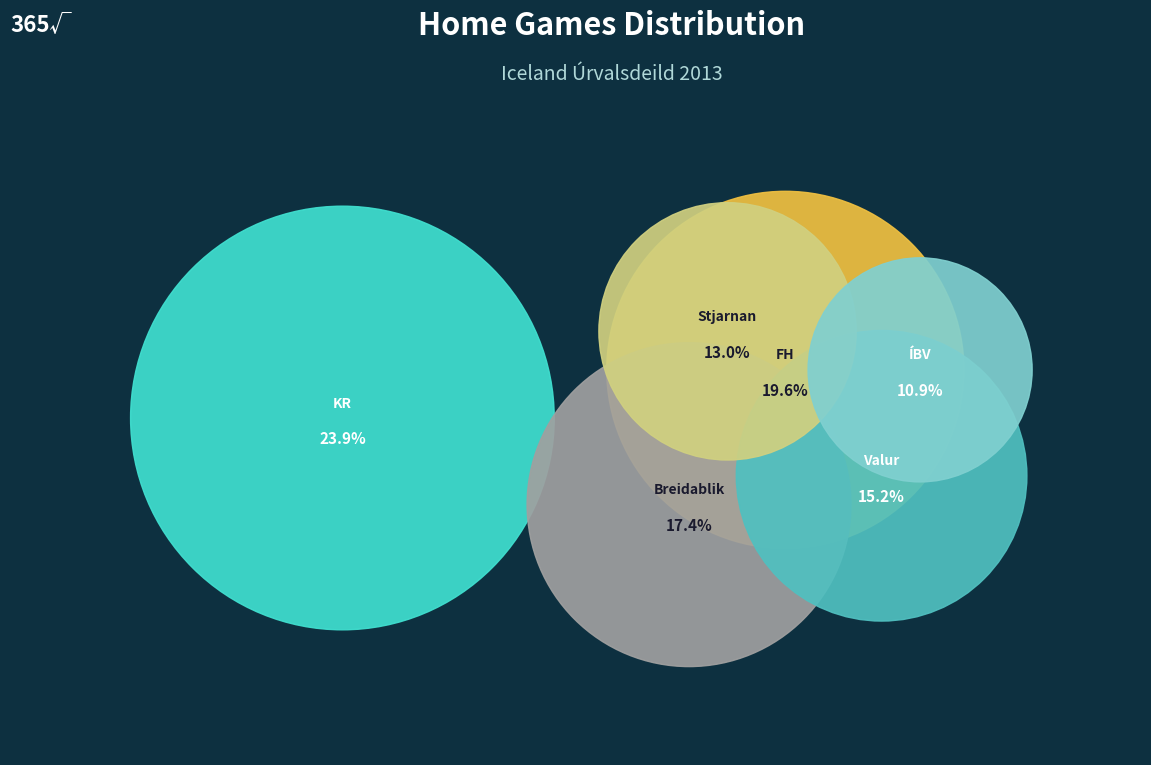

How many segments does this pie chart have?

6